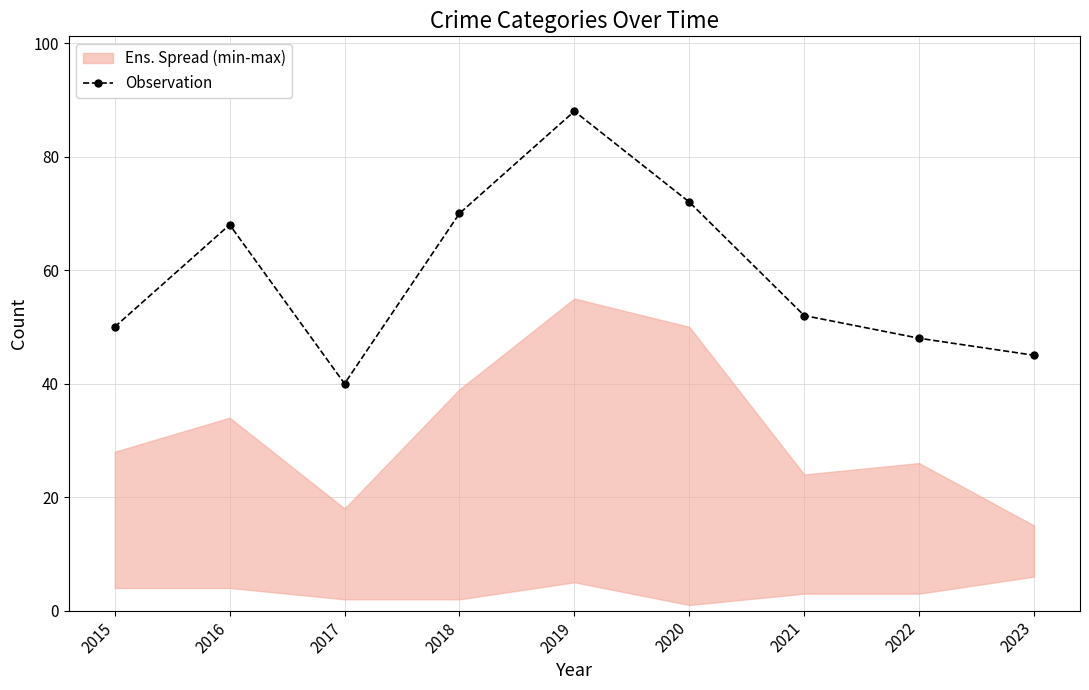

What is the greatest value displayed?

88